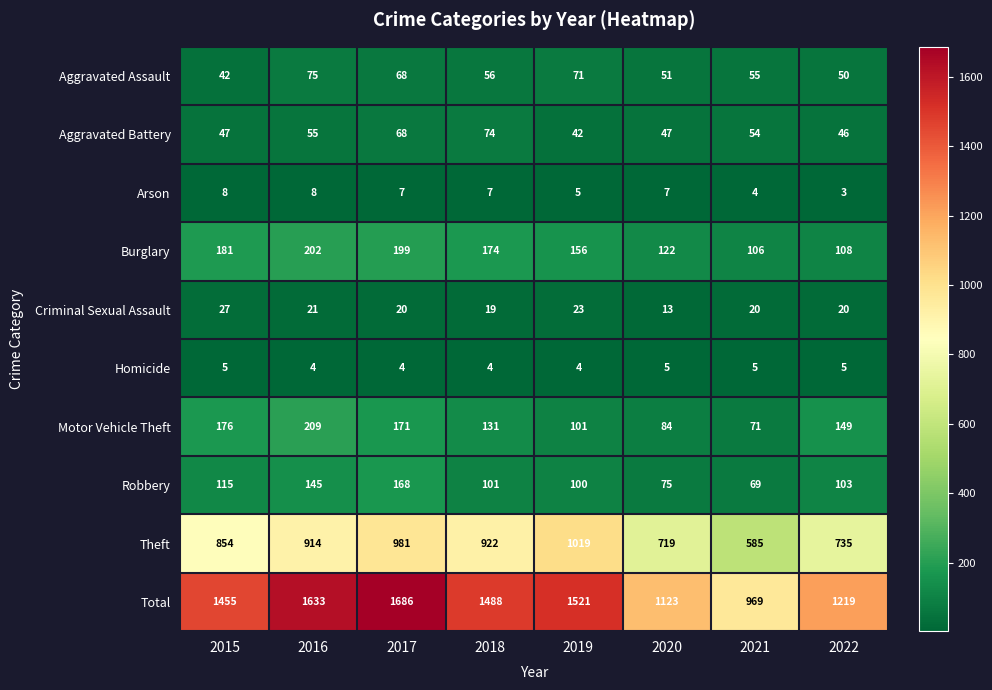

How many data points in Arson are less than 7?

3